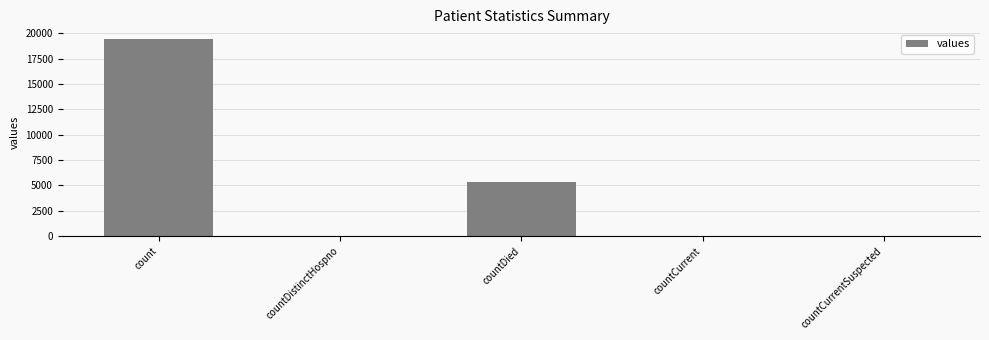

Where is the data nearest to the value 9710?

countDied